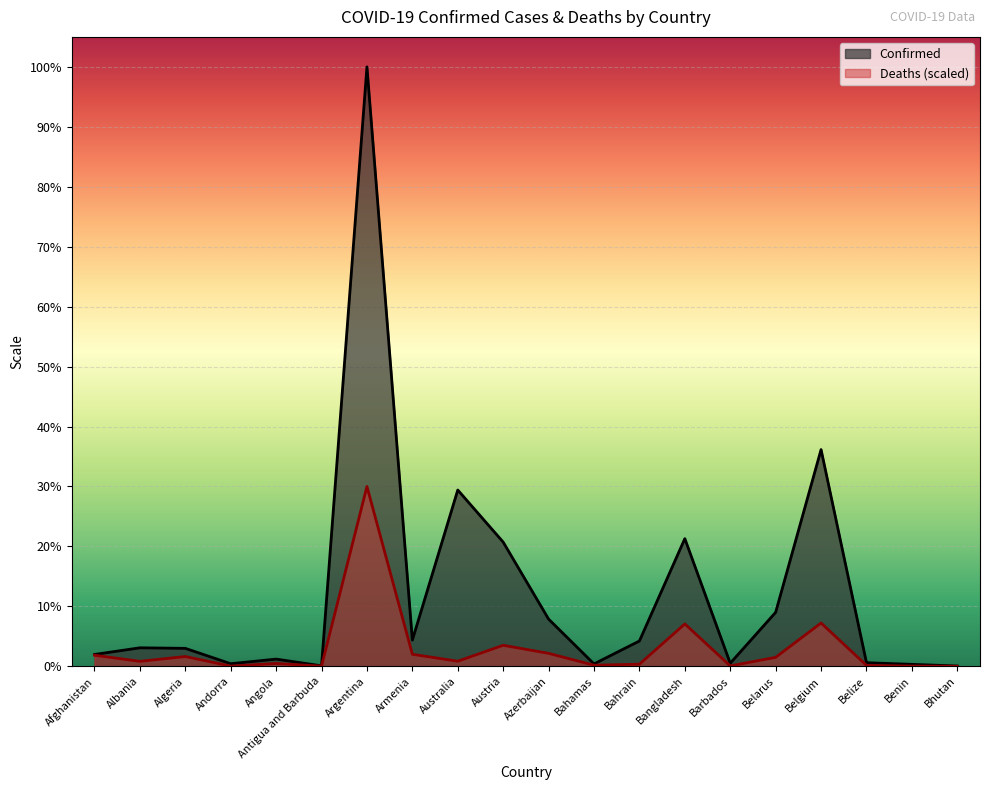

What is the value of the Deaths point at the 10th from the left?

285115.4